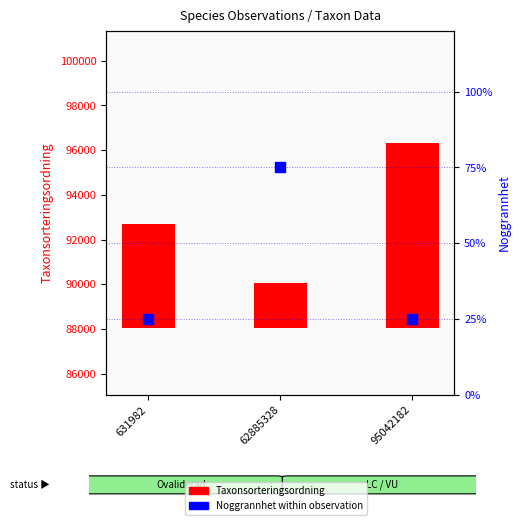

Which series has the largest total across all categories?

Taxonsorteringsordning